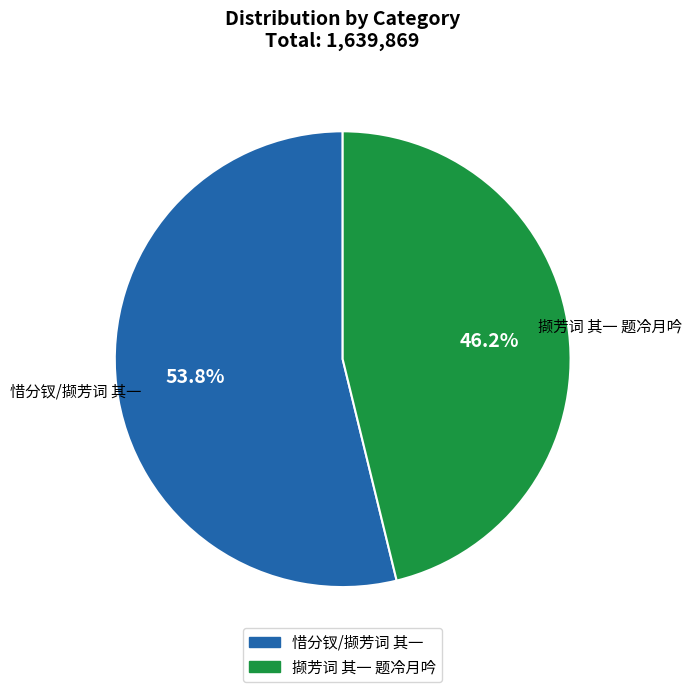

Is it true that 惜分钗/撷芳词 其一 is 68% of the pie?

False